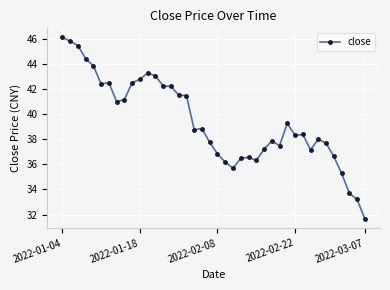

What is the maximum value shown in the chart?

46.1